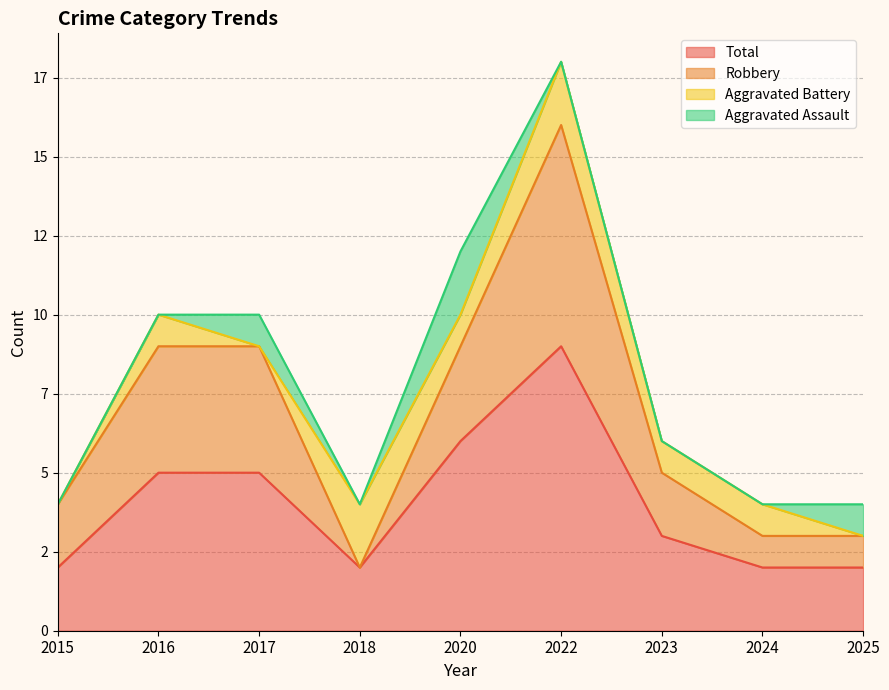

At how many categories does at least one series exceed 14?

1